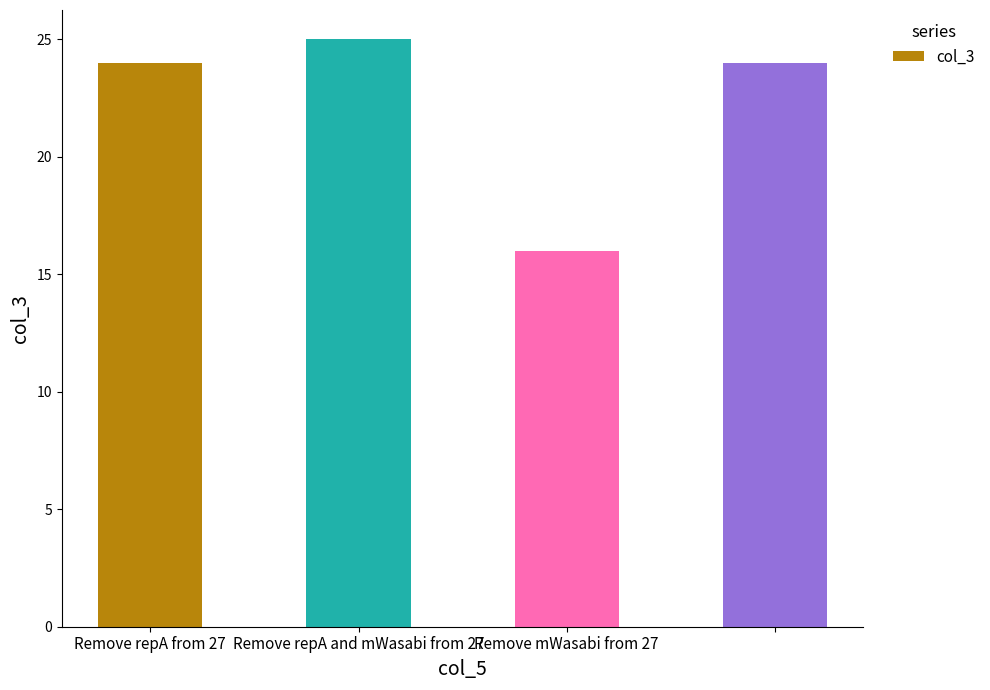

What is the minimum value shown in the chart?

16